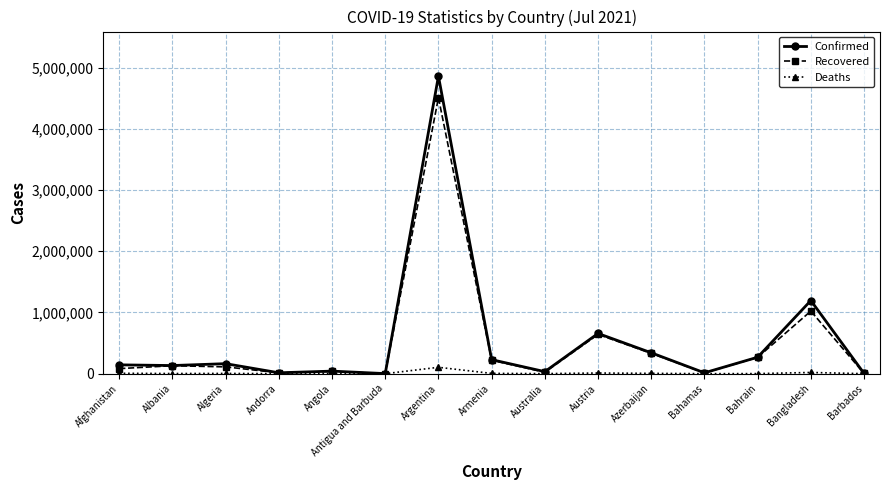

List the series in order of their peak value, highest first.

Confirmed, Recovered, Deaths